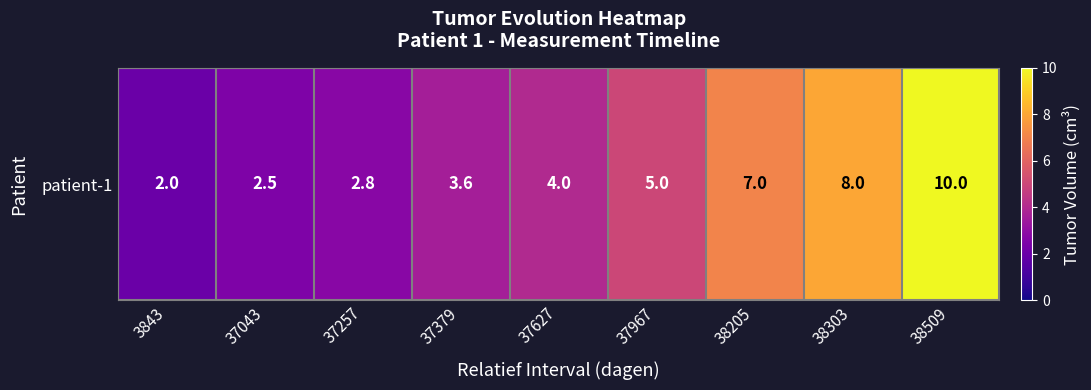

List the labels in order of value, smallest first.

3843, 37043, 37257, 37379, 37627, 37967, 38205, 38303, 38509